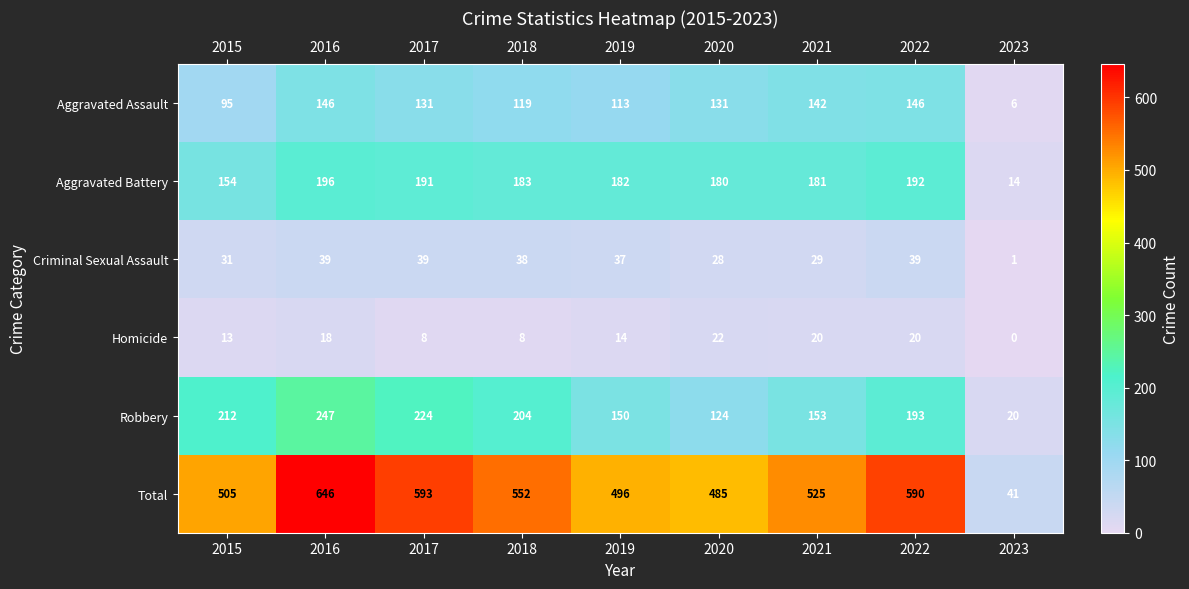

What is the total value across all series at 2020?

970